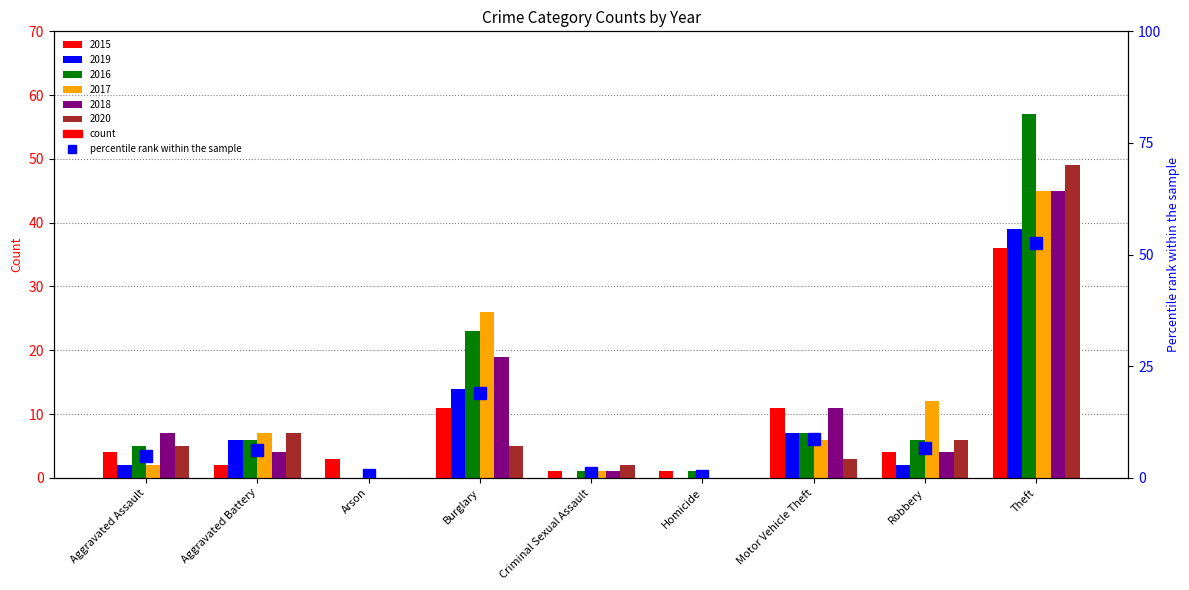

Which category has the highest value across all series?

Theft